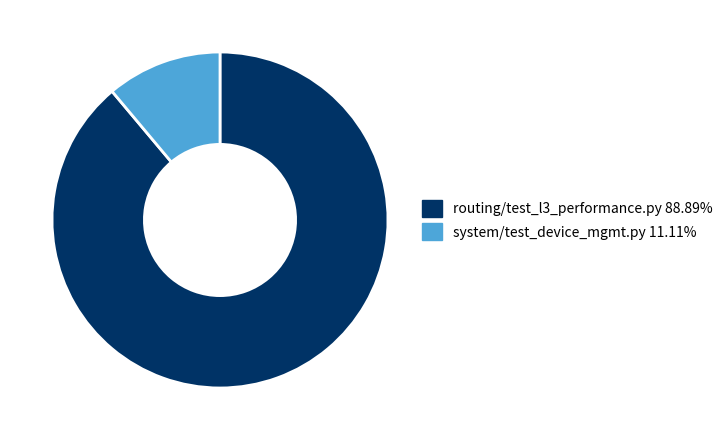

Does system/test_device_mgmt.py represent more than half of the total?

No